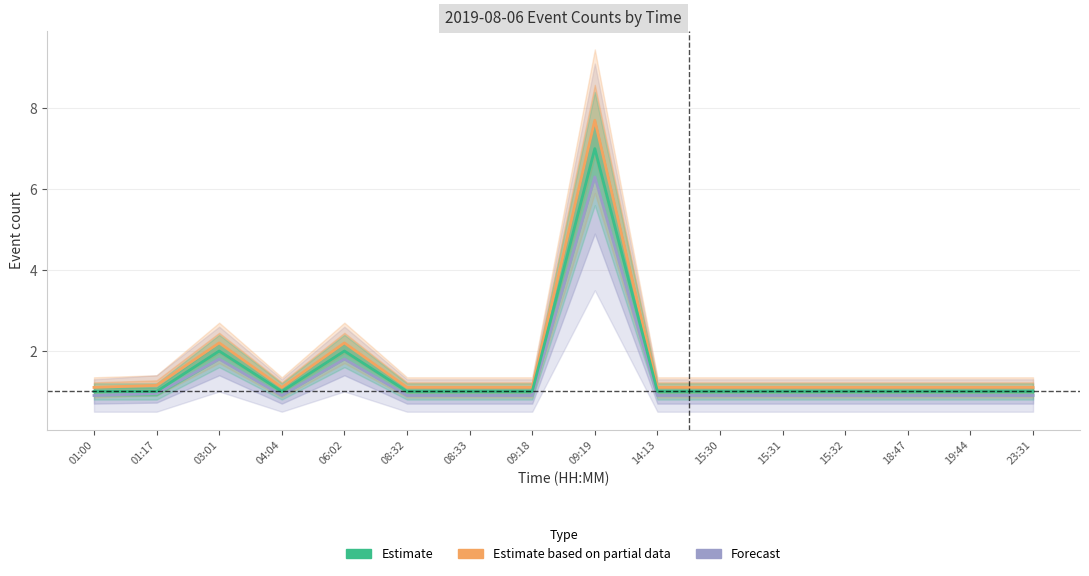

What position from the left is 09:18?

8